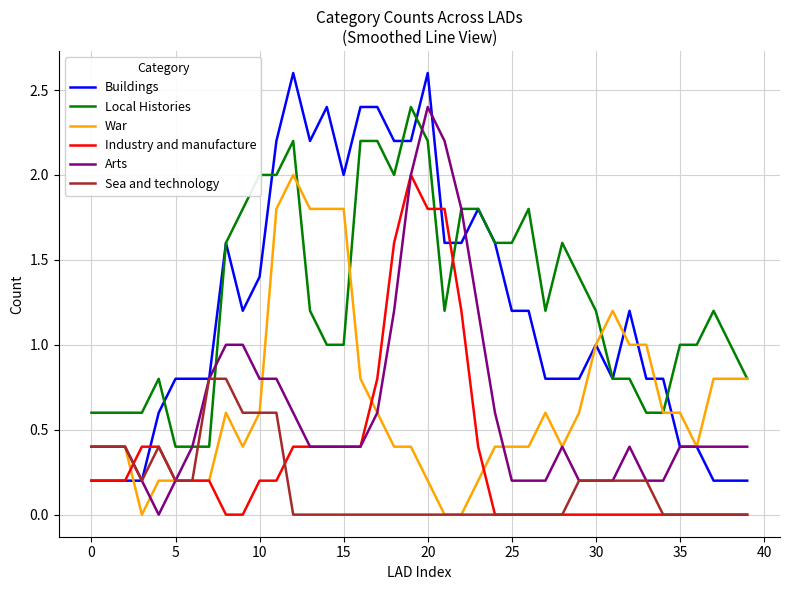

After their last crossing, which series has the higher values: Local Histories or Sea and technology?

Local Histories